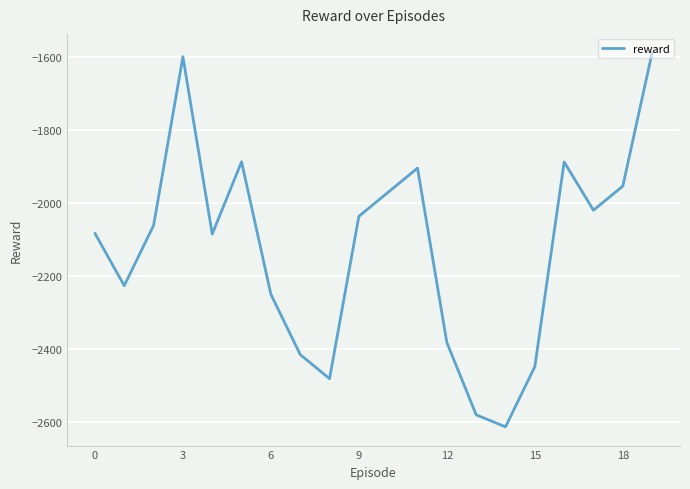

What is the difference between the maximum and minimum values?

1025.0